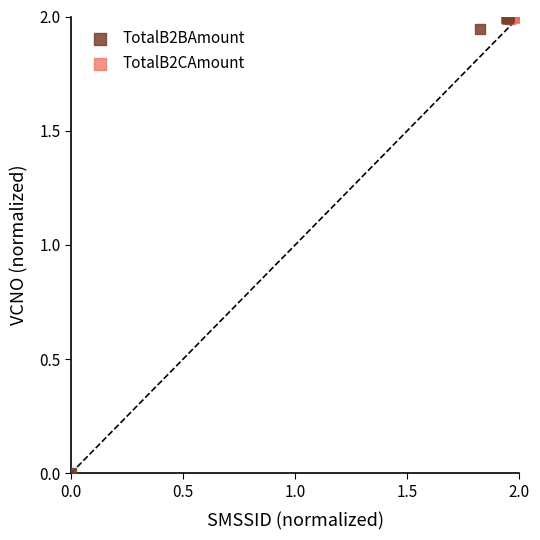

What are all the series names shown in the legend?

TotalB2BAmount, TotalB2CAmount